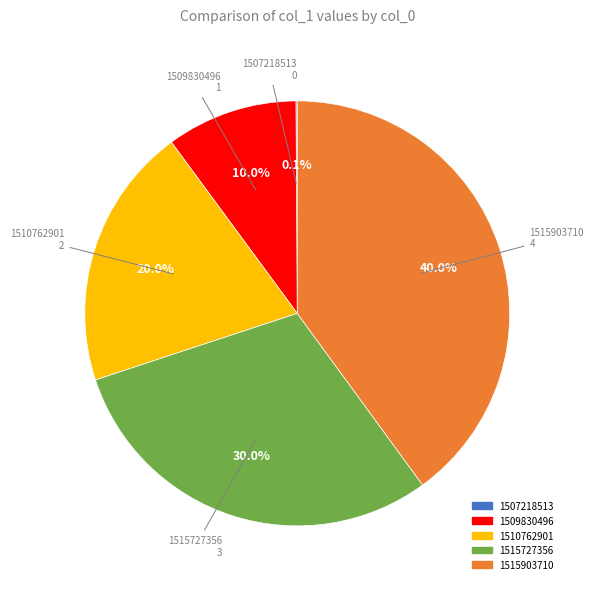

Is 1509830496 the majority of the pie?

No